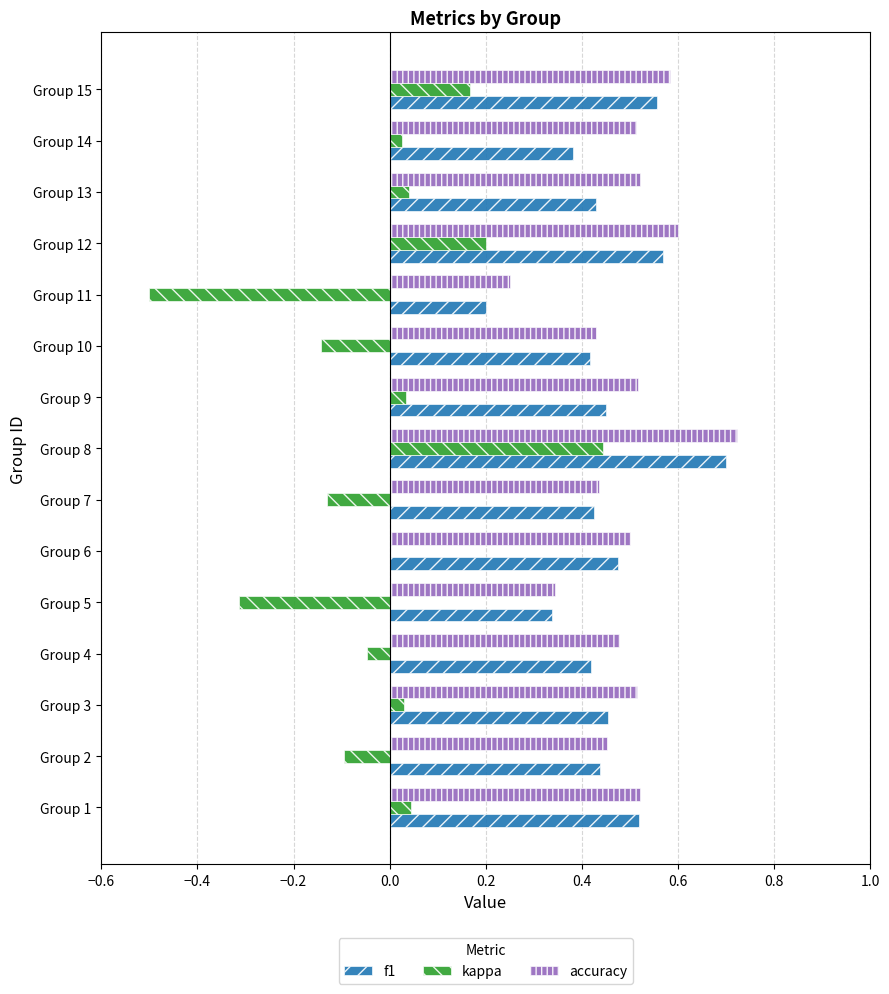

True or false: accuracy has a value of 0.5 at Group 2.

True